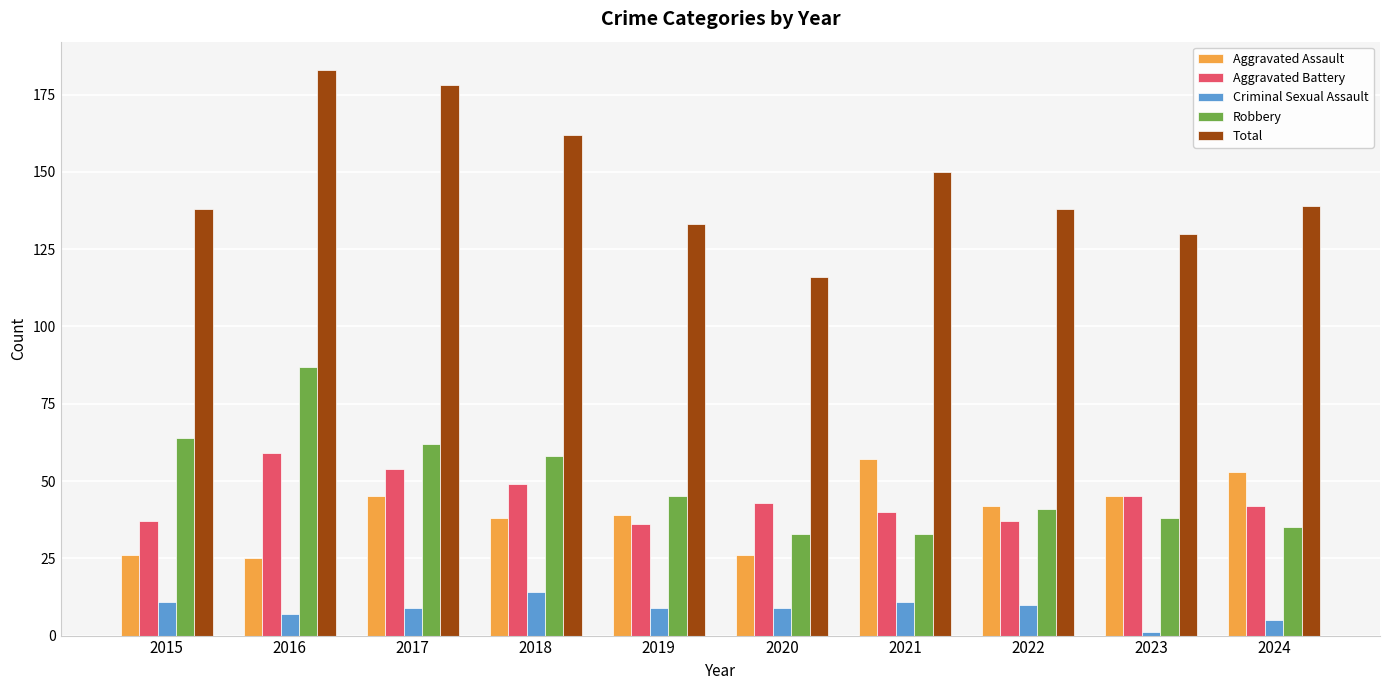

Which category has the highest value across all series?

2016